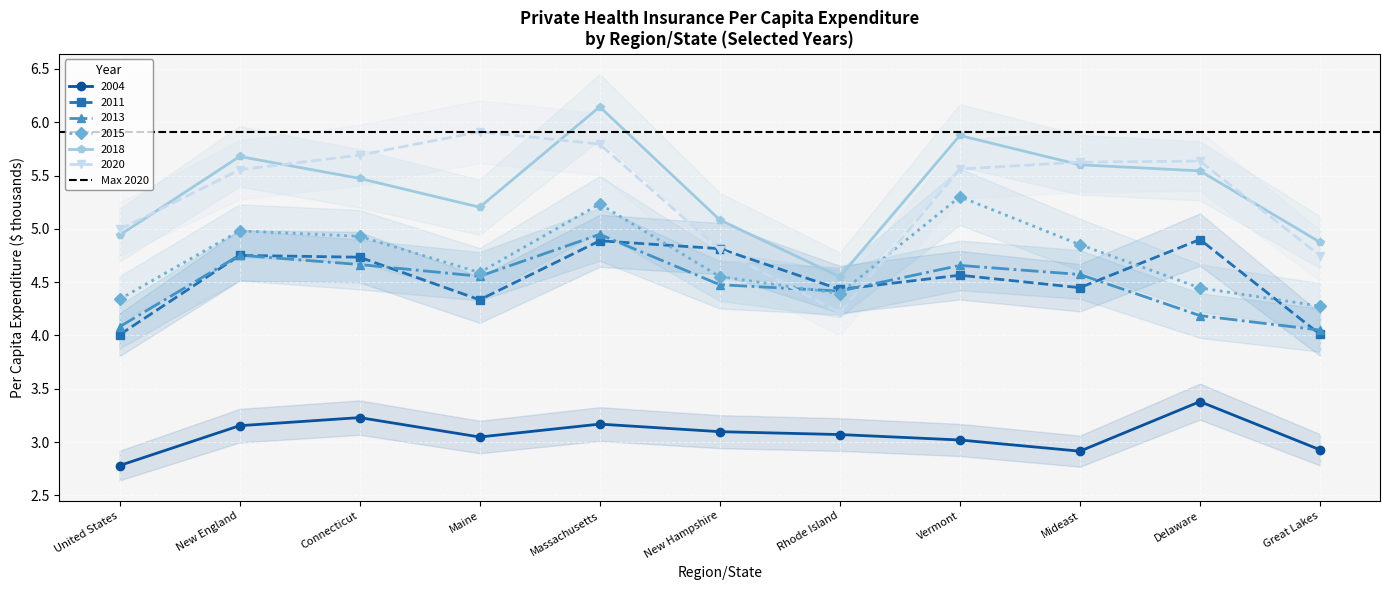

What is the smallest value displayed?

2.8